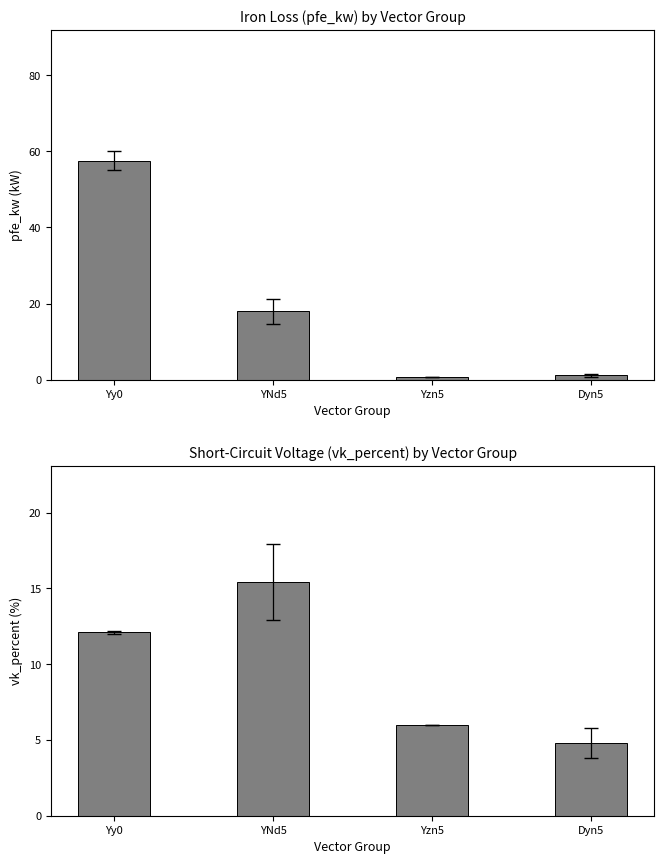

At which label does vk_percent first exceed 12?

Yy0